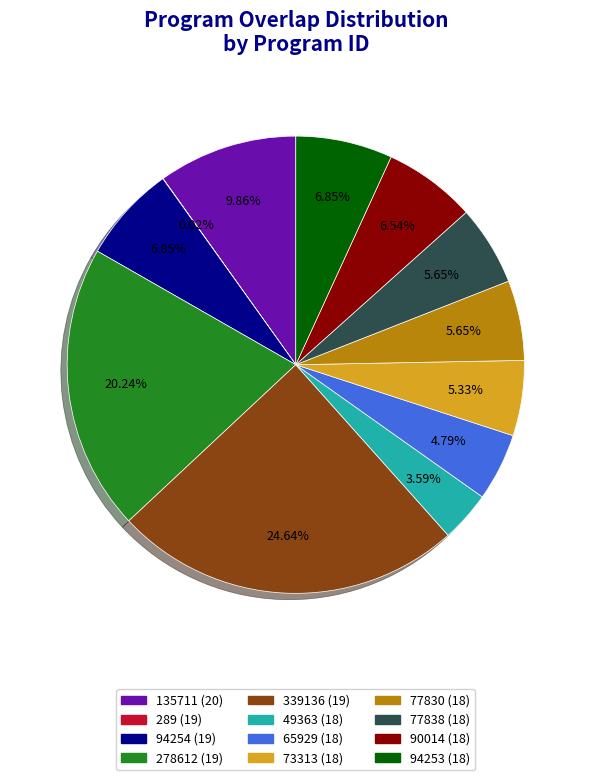

Which category has the biggest portion of the pie?

339136 (19)